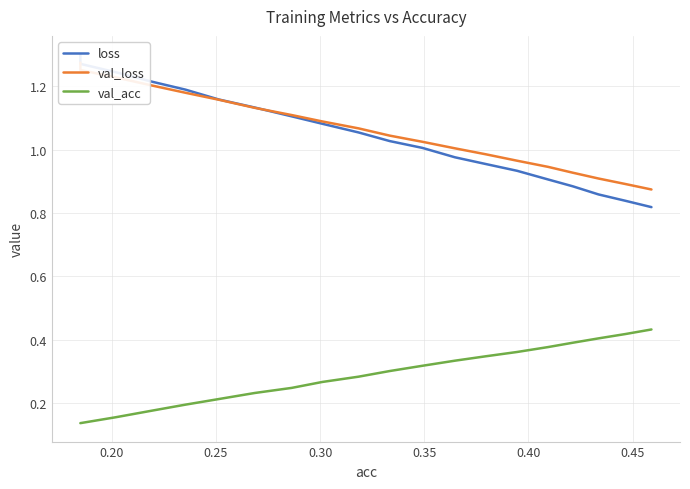

How many data points in val_loss are above 1?

13